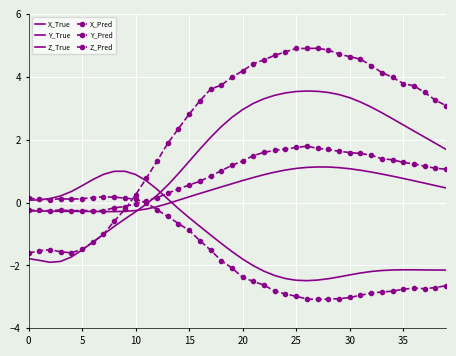

Which series has the largest total across all categories?

X_Pred